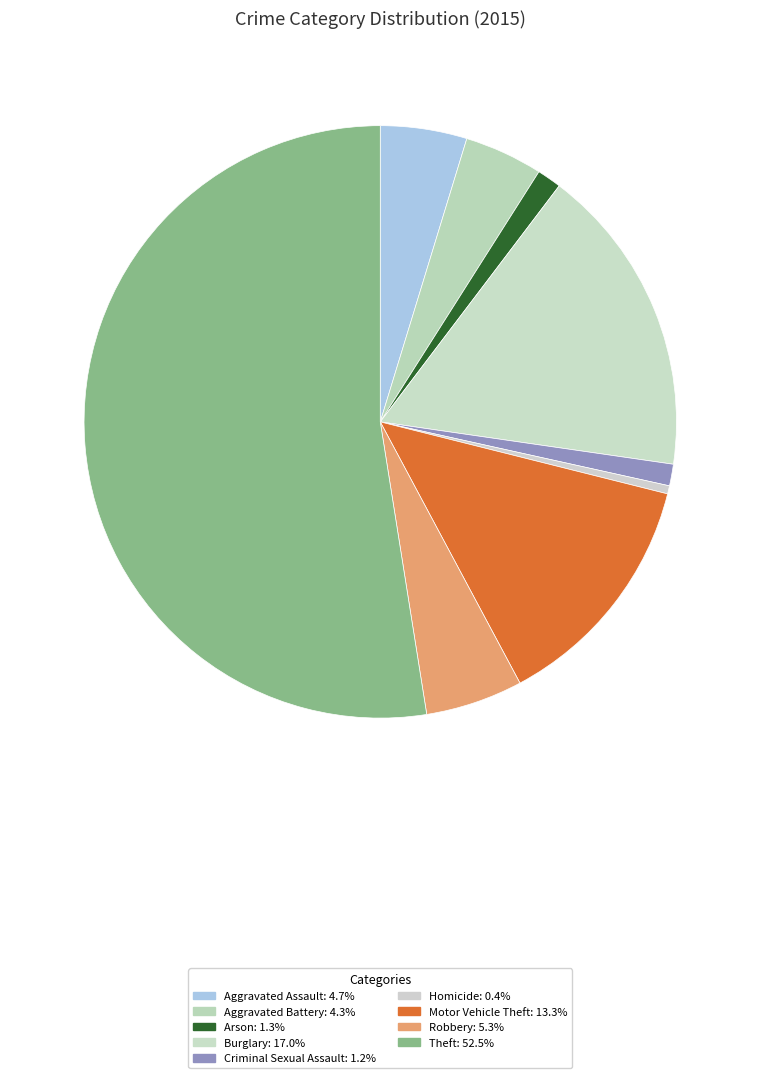

How many slices are in this pie chart?

9